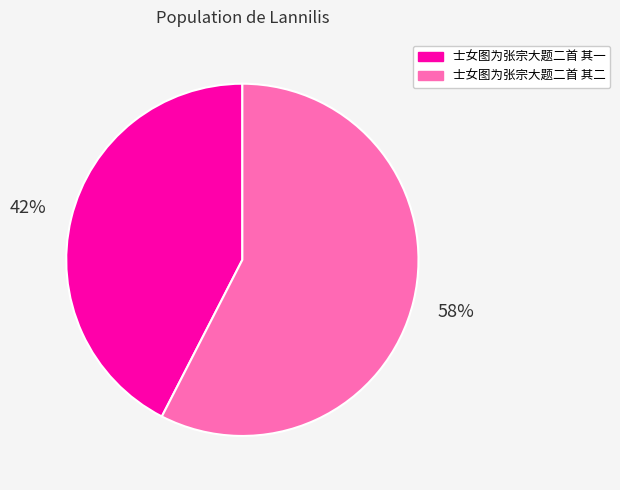

Combined, do 士女图为张宗大题二首 其二 and 士女图为张宗大题二首 其一 account for over 50%?

Yes